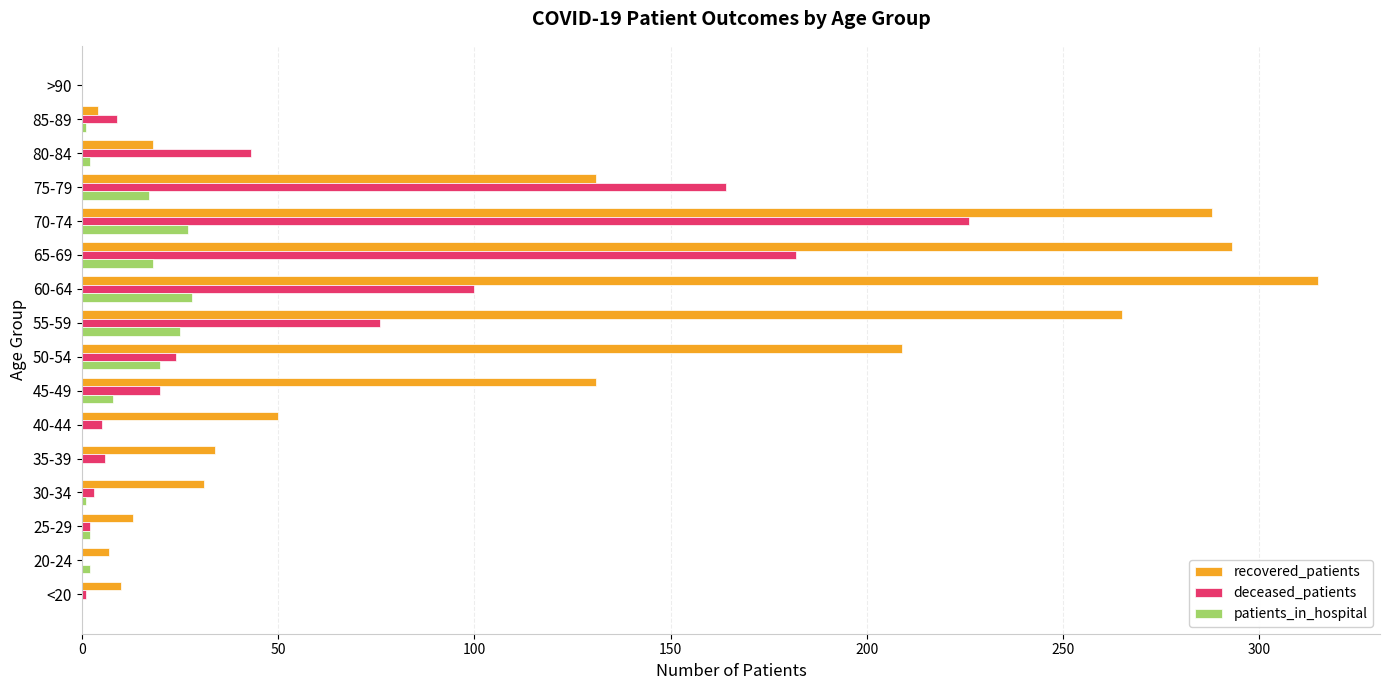

What is the sum of all deceased_patients values?

861